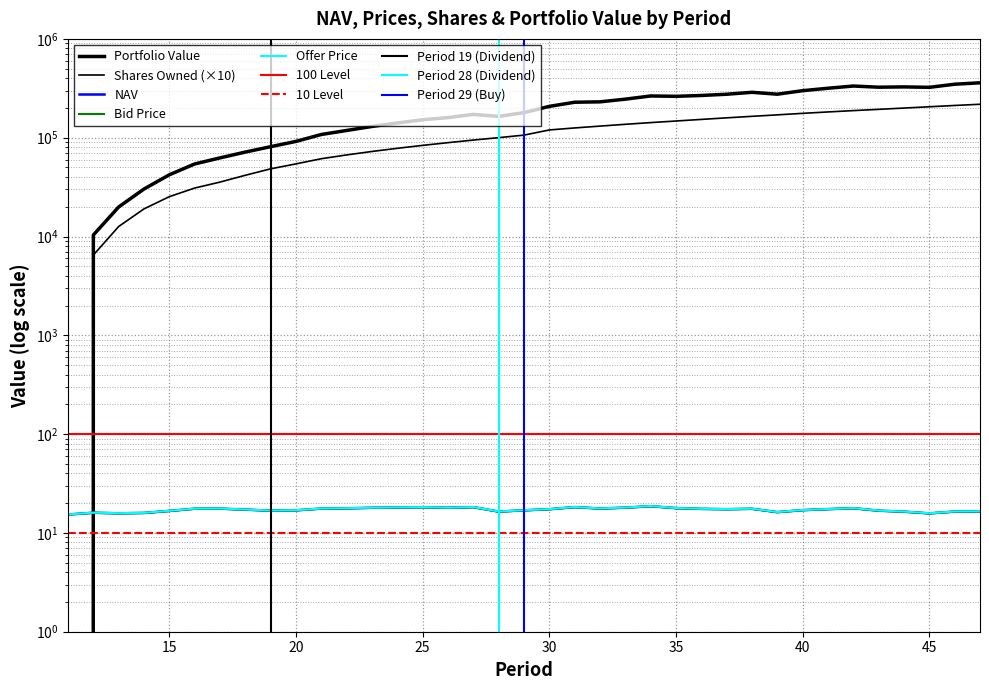

What is the greatest value displayed?

359534.4